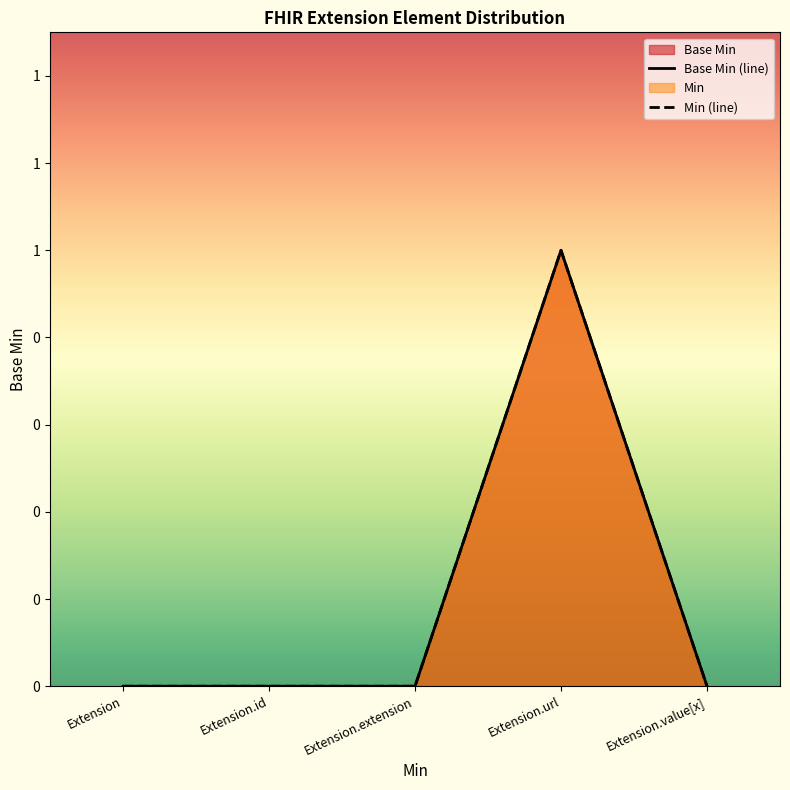

The Base Min (line) series shows 0 at Extension.id. True or false?

True